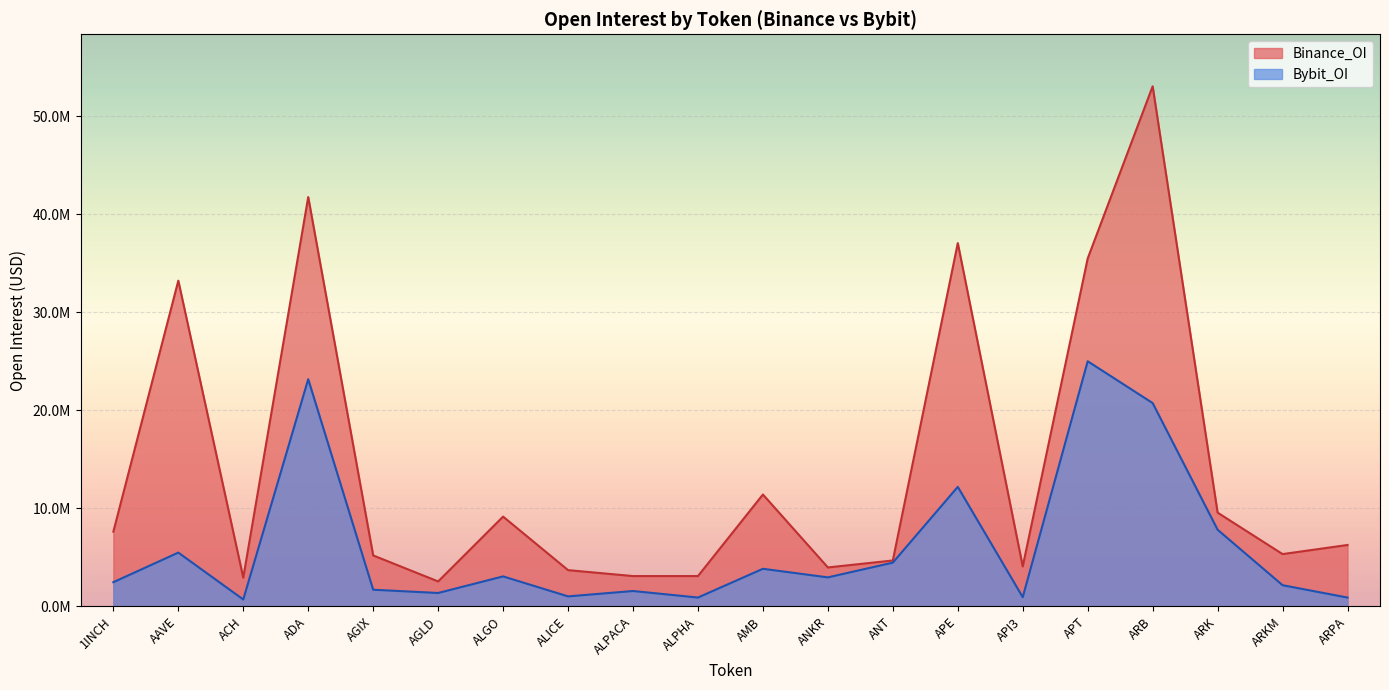

Does the chart display data point markers on the line(s)?

No